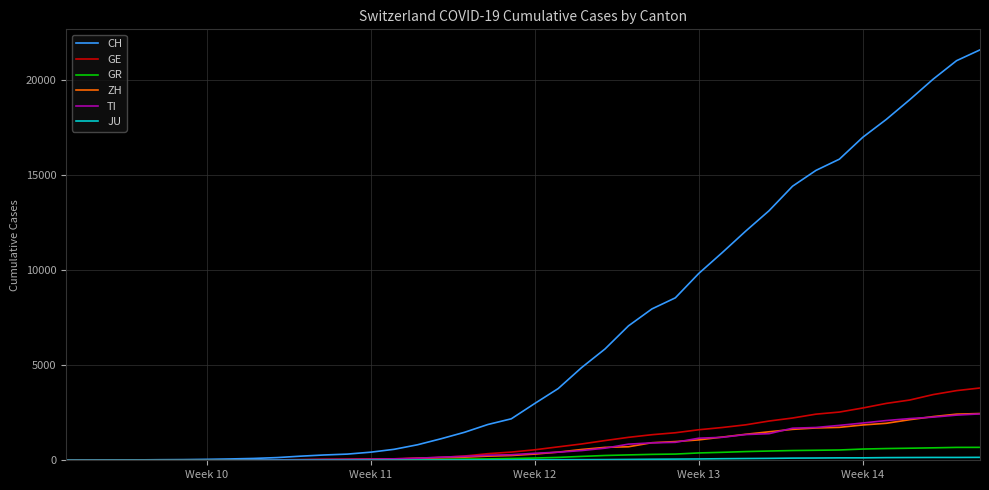

Which series has the largest total across all categories?

CH